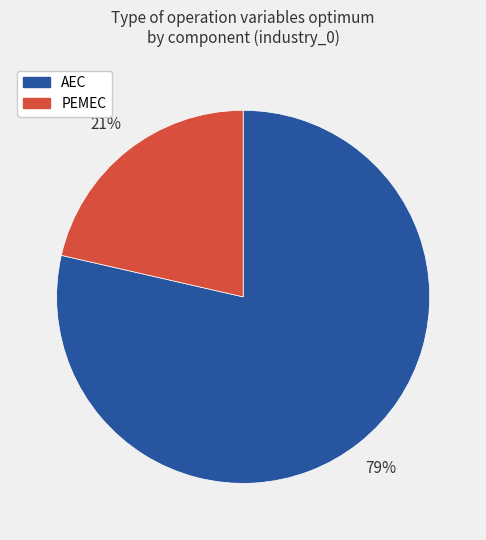

Do AEC and PEMEC together represent more than half of the pie?

Yes